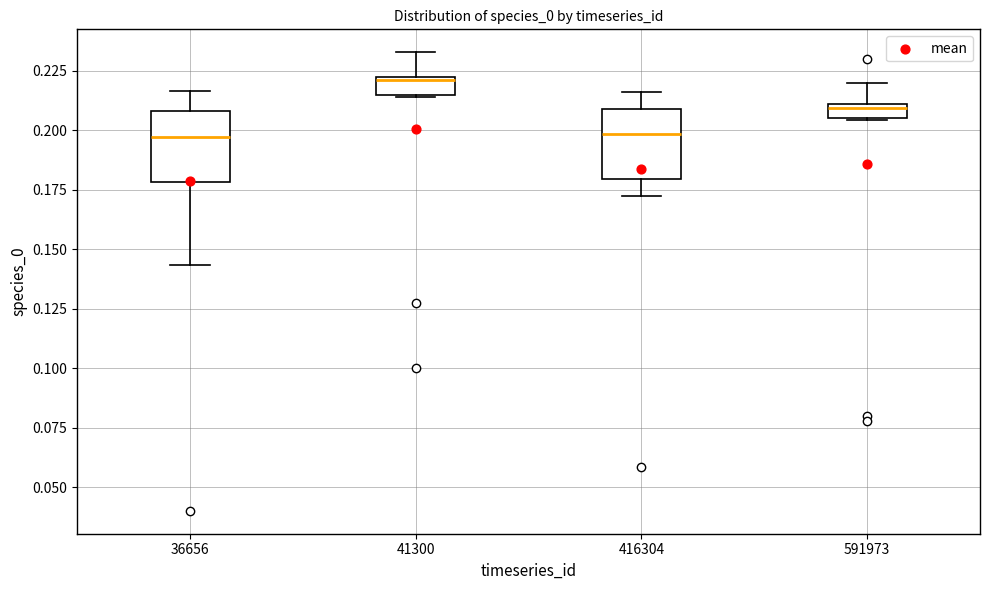

Where does the upper whisker of the box at x = 36656 end on the y-axis? The values are not printed on the chart, so give them approximately, as read against the axis.

0.215